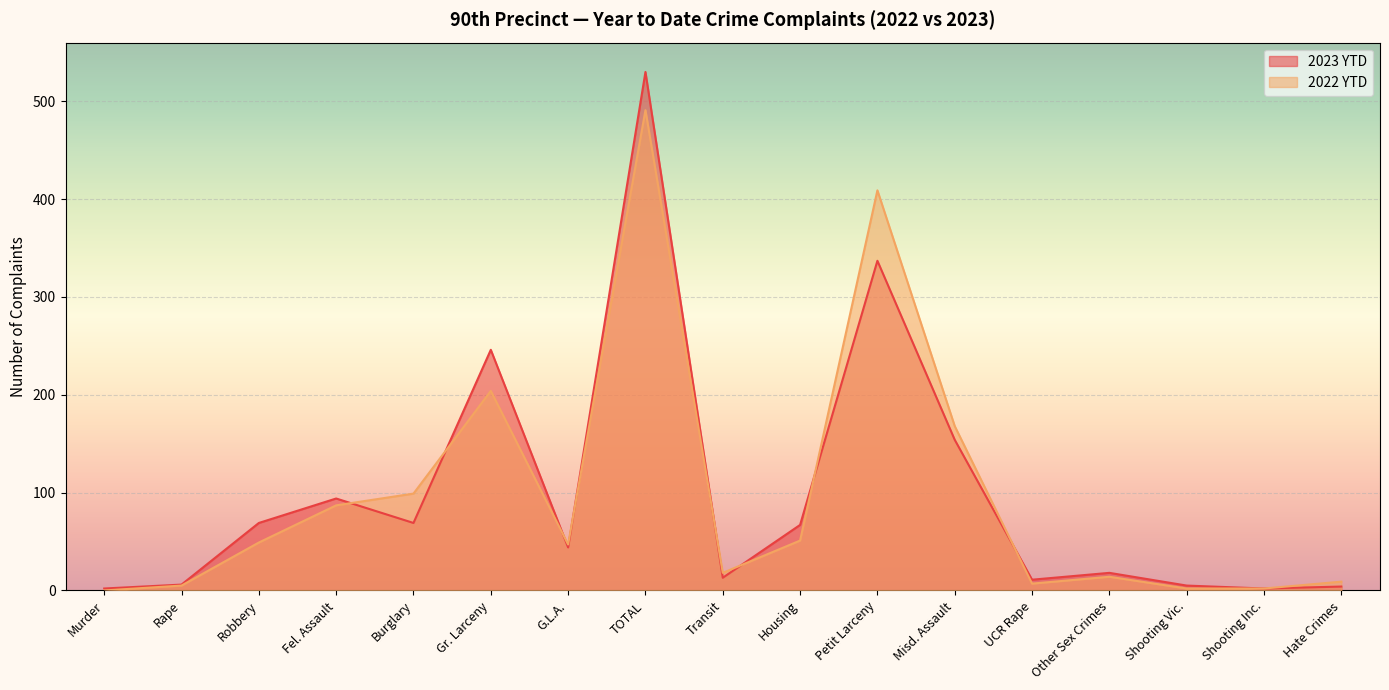

How many values in the 2022 YTD series exceed 47?

8